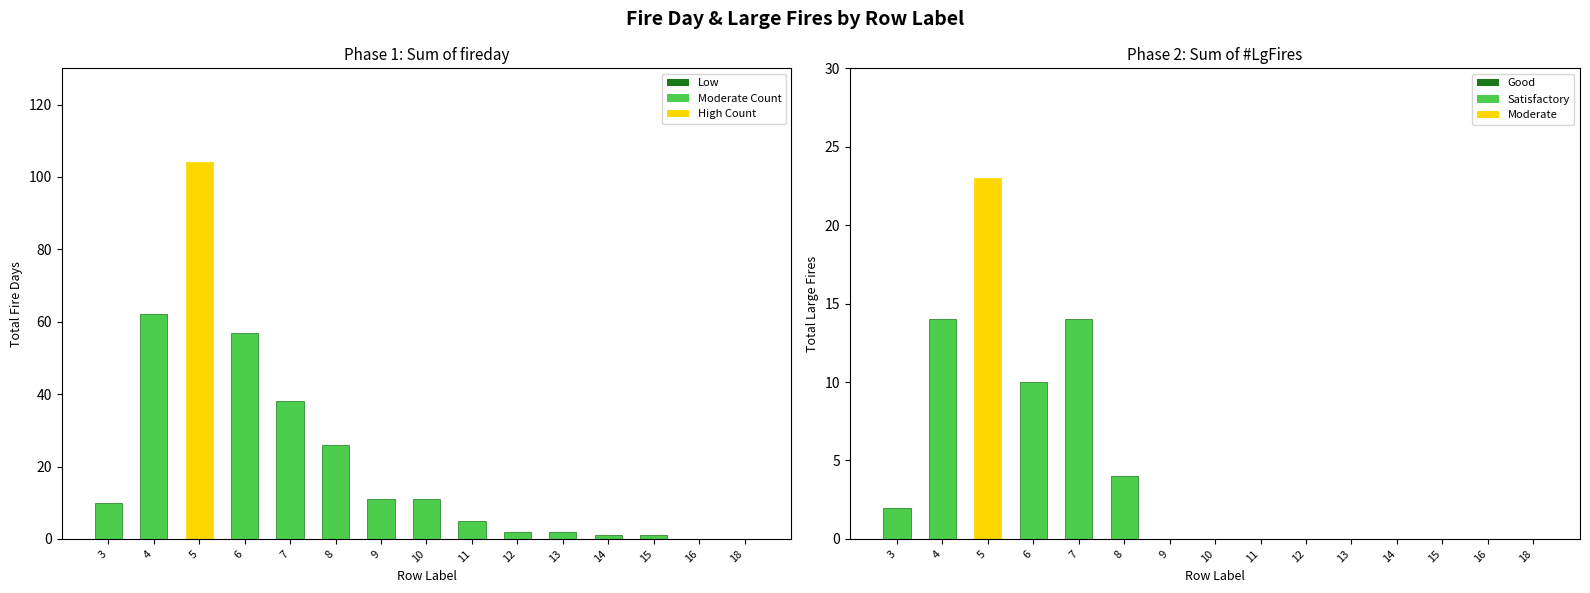

Count the number of categories in the chart.

15